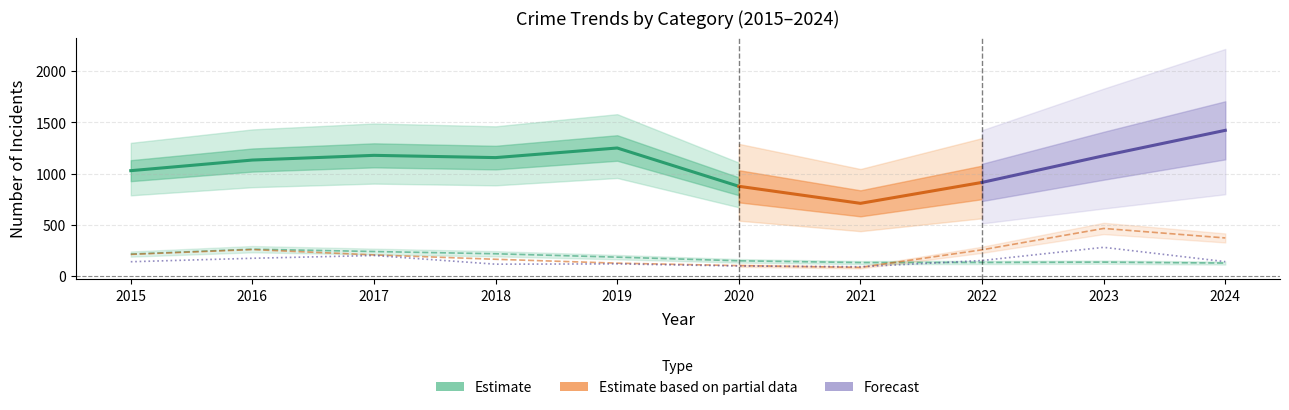

What is the total value across all series at 2016?

684